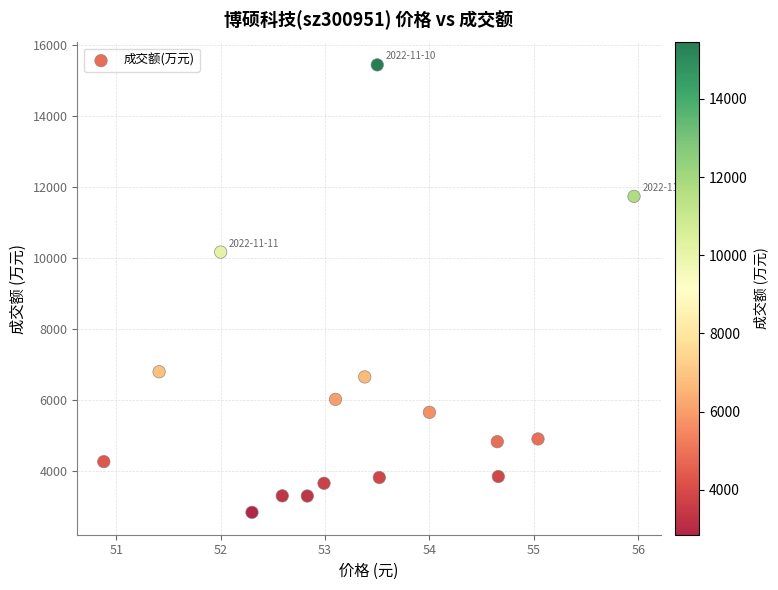

What Y value in the scatter plot is closest to 9147?

10175